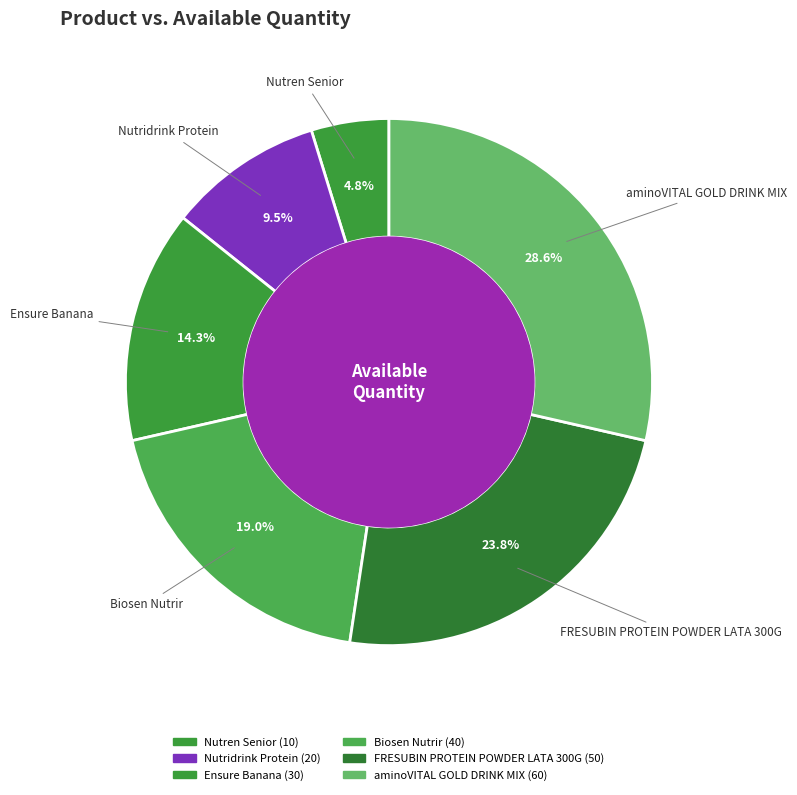

Is there a majority slice in this chart?

No